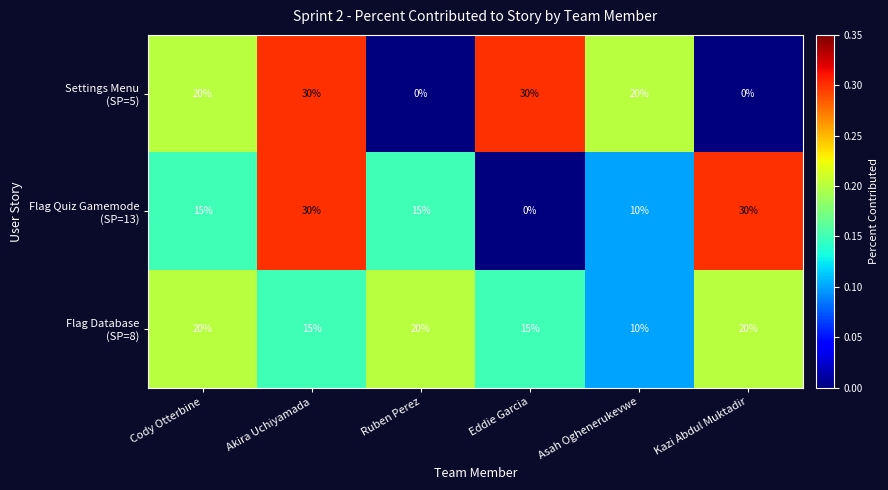

What is the maximum value shown in the chart?

30